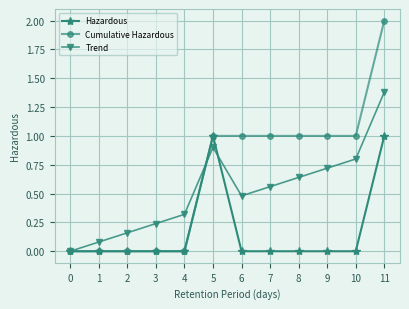

Is the value of Hazardous at 11 greater than the value of Trend at 1?

Yes